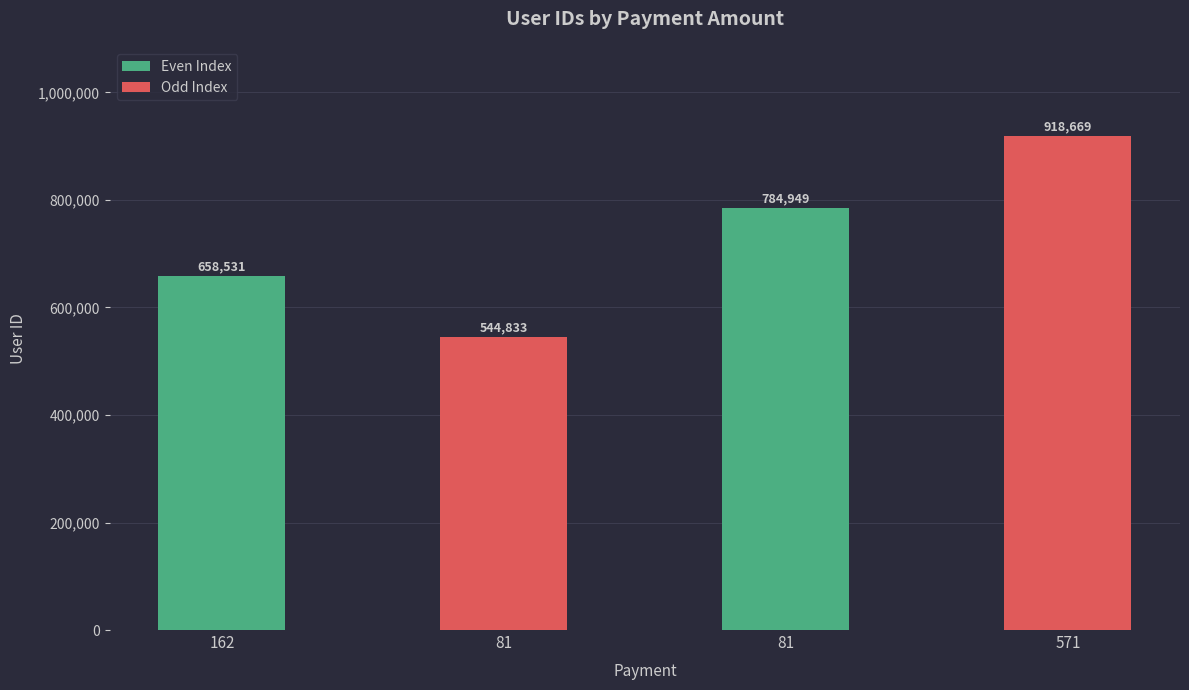

Reading left to right, transcribe all the data shown in this chart.

658531	544833	784949	918669